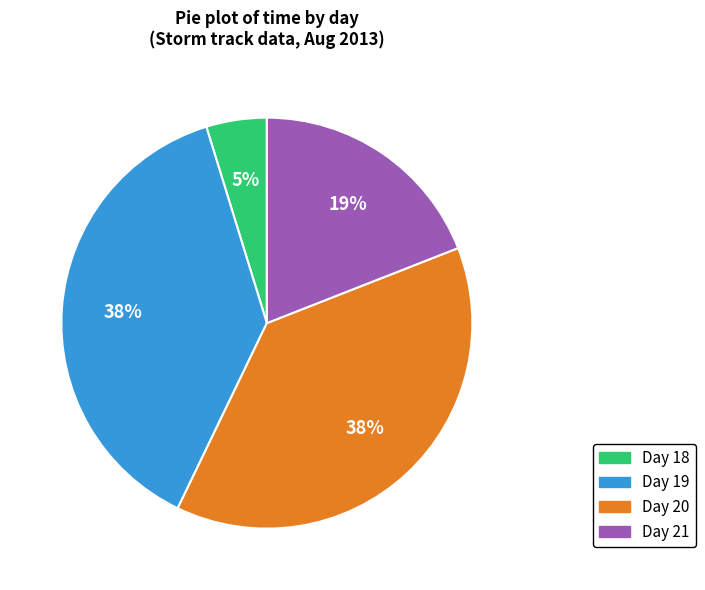

To the nearest percent, what is the average slice percentage?

25%